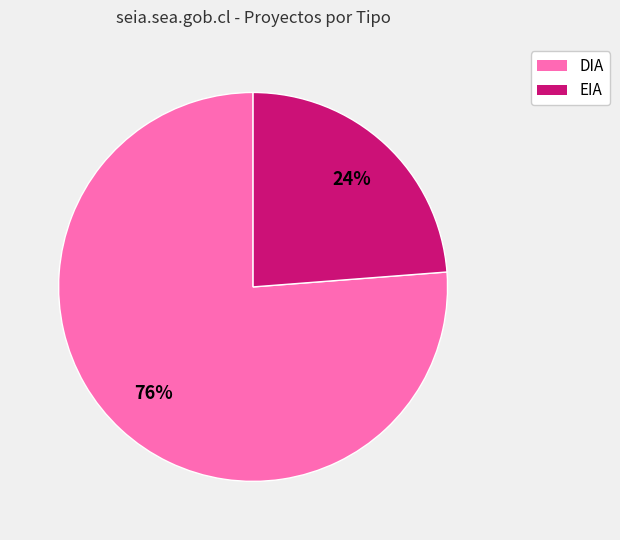

Approximately how many times larger is the value at DIA compared to EIA?

3.2